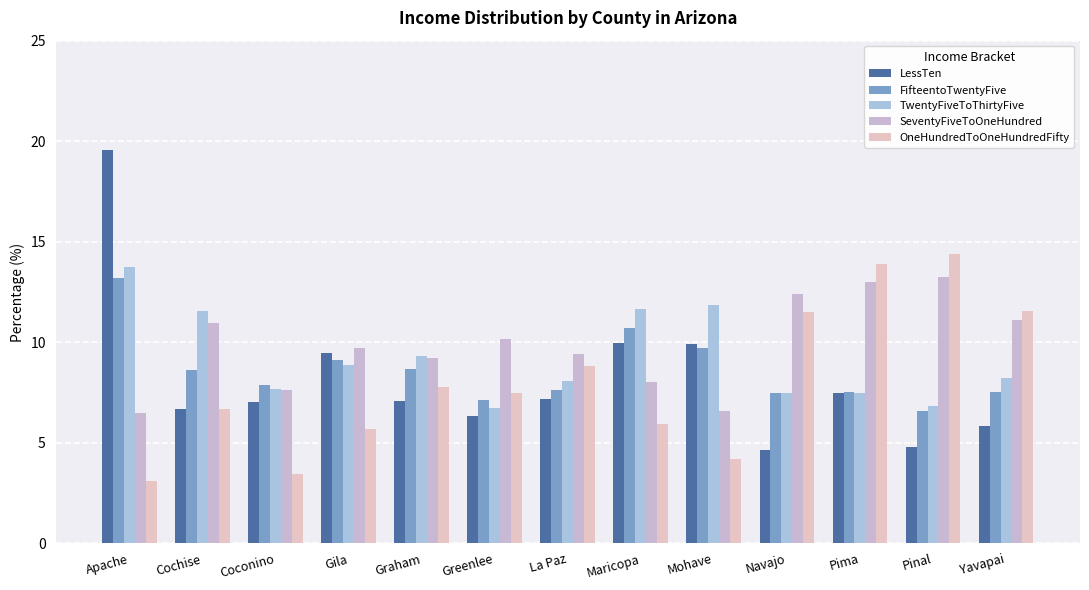

Rank the series at Greenlee from highest to lowest value.

SeventyFiveToOneHundred, OneHundredToOneHundredFifty, FifteentoTwentyFive, TwentyFiveToThirtyFive, LessTen